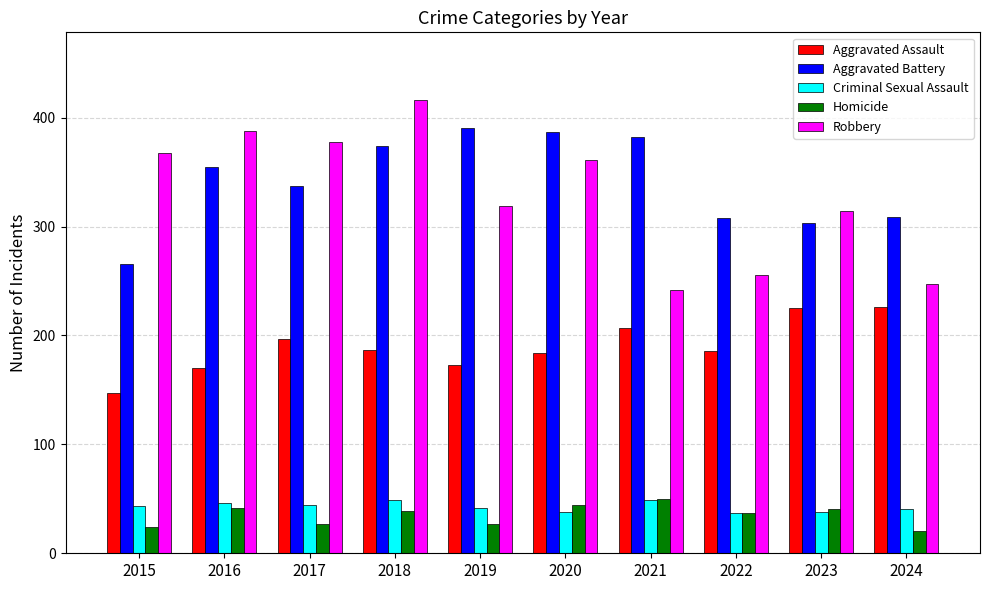

How many values in the Aggravated Assault series are below 187?

5